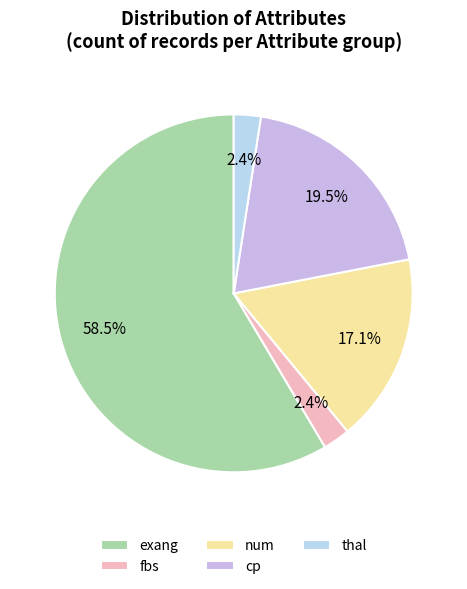

What is the majority slice?

exang